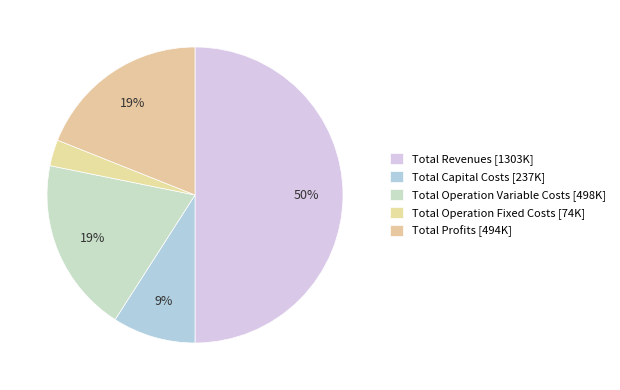

To the nearest percent, what portion does Total Operation Fixed Costs represent?

3%